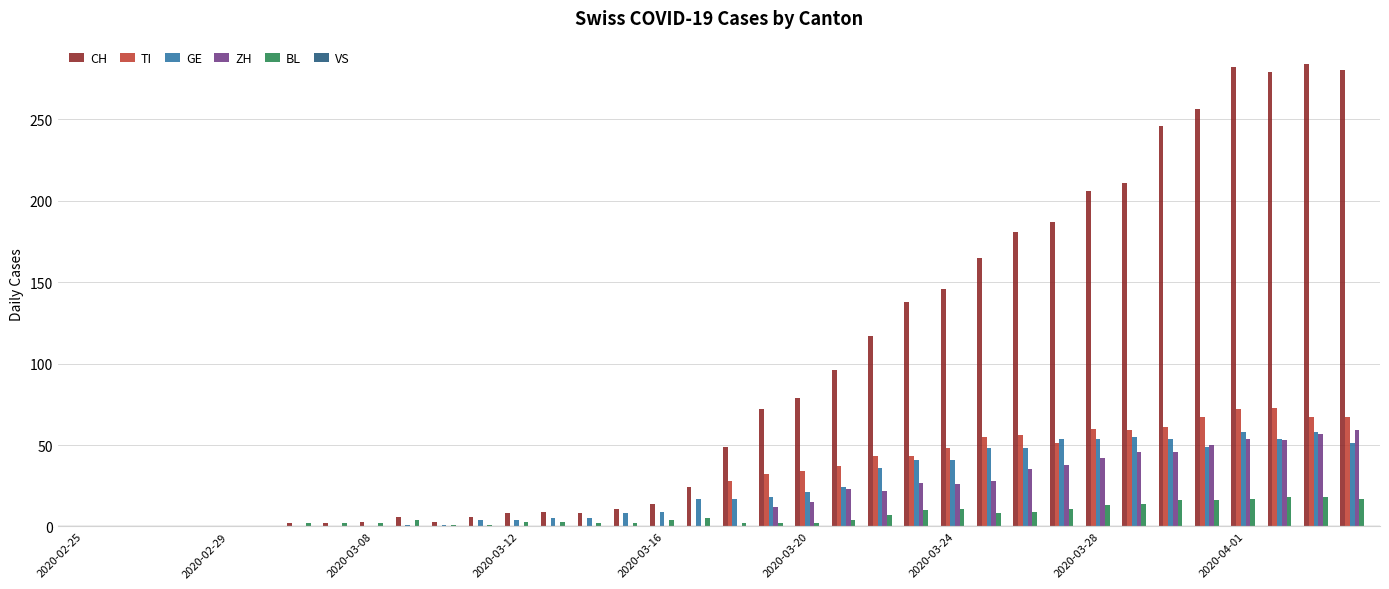

What is the sum of all ZH values?

633